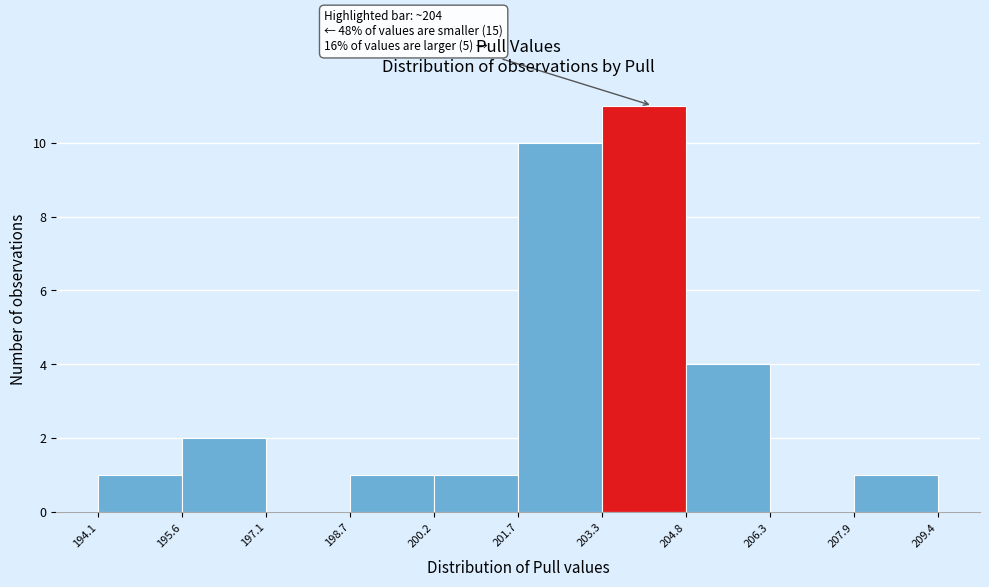

Over which range of the x-axis is the bar tallest?

203.3 to 204.8